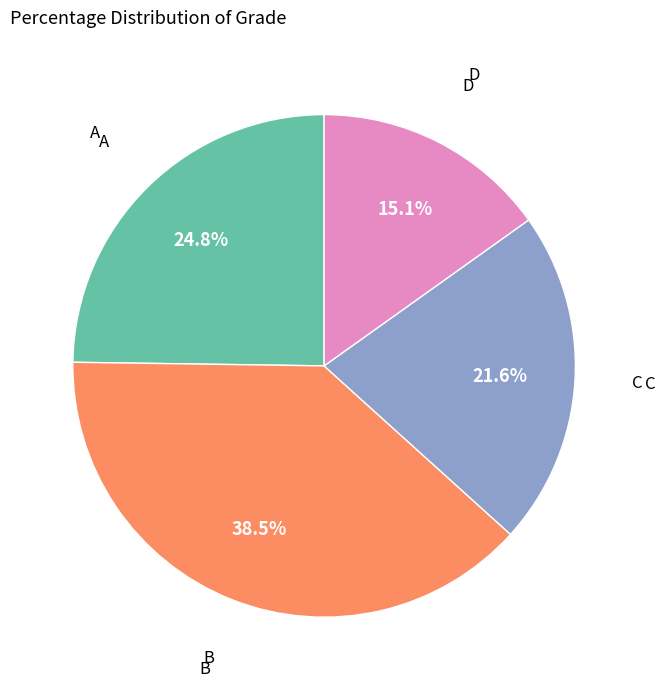

Is there any slice that represents more than half of the pie?

No